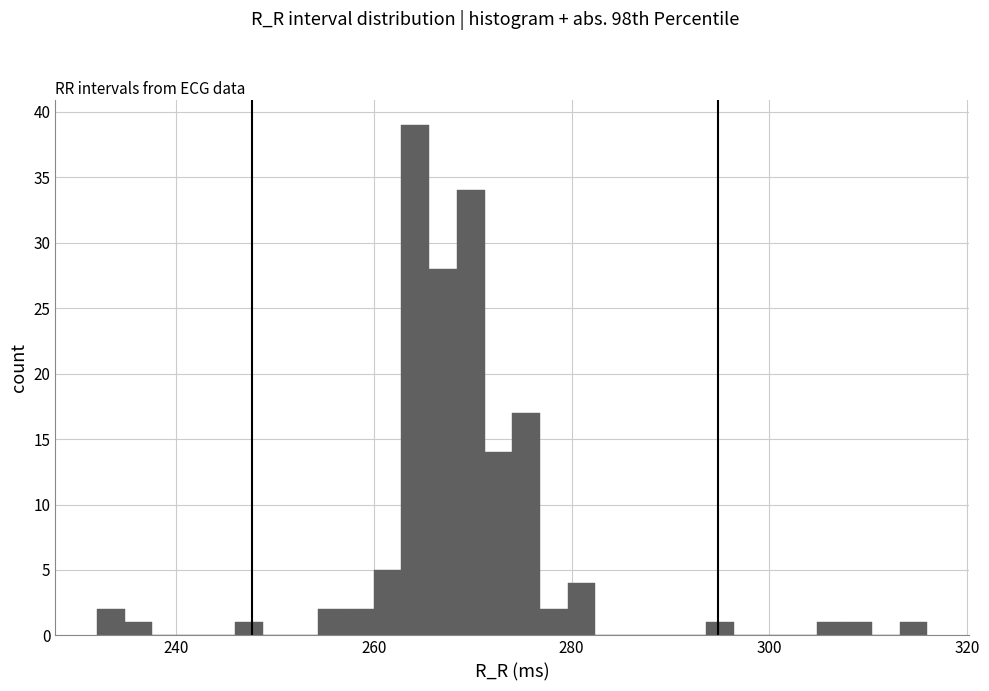

Around what value on the x-axis is the tallest bar? Give the approximate position of its centre, as read against the axis.

264